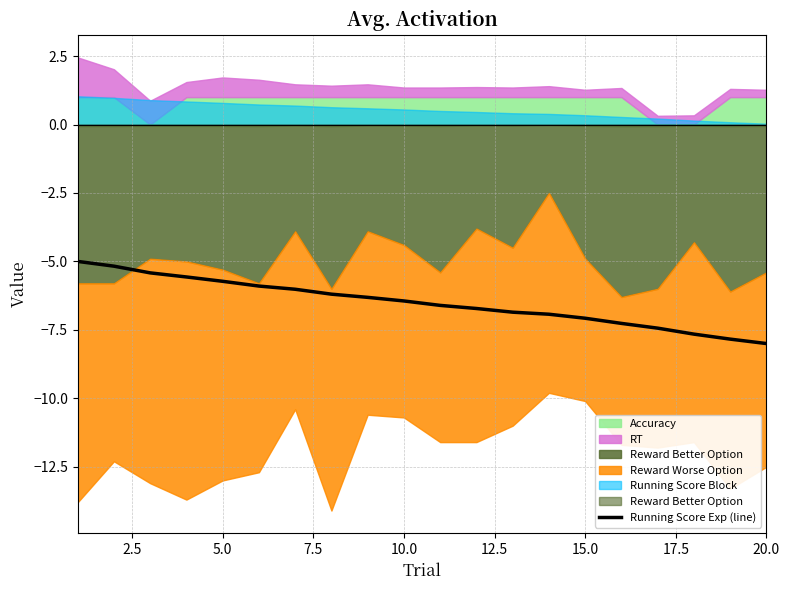

Reading left to right, list all the values displayed in this chart.

-5.0	-5.2	-5.4	-5.6	-5.7	-5.9	-6.0	-6.2	-6.3	-6.4	-6.6	-6.7	-6.9	-6.9	-7.1	-7.3	-7.4	-7.7	-7.8	-8.0